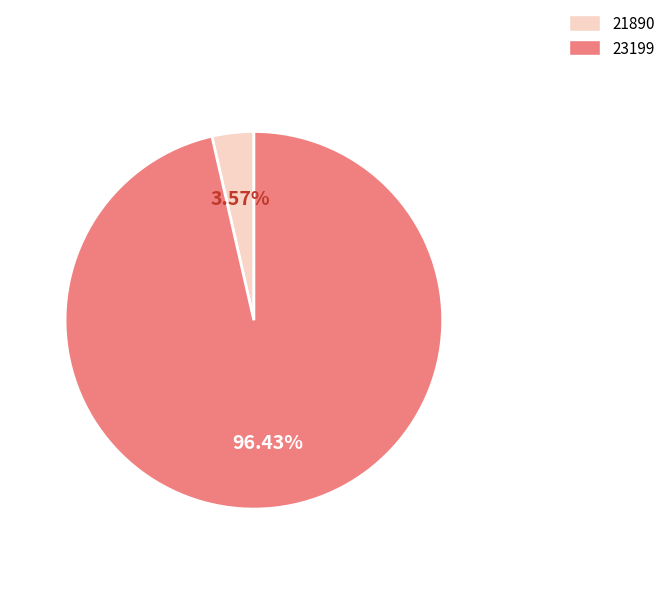

How much of the chart is everything except 21890?

96.4%